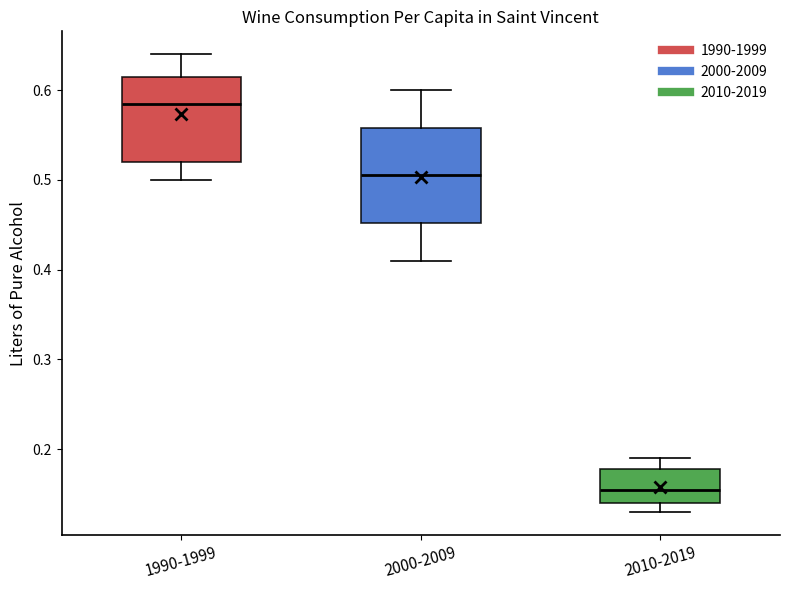

Comparing the boxes themselves (not the whiskers), which one is the tallest?

2000-2009